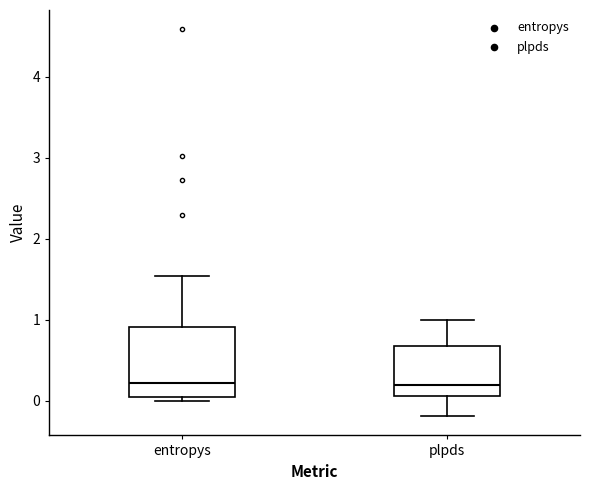

Reading left to right, read every box against the y-axis: the position of its median line, the range the box covers, and the ends of its whiskers. The values are not printed on the chart, so give them approximately, as read against the axis.

entropys: median 0.2, box 0.1 to 0.9, whiskers 0.0 to 1.5
plpds: median 0.2, box 0.1 to 0.7, whiskers -0.2 to 1.0